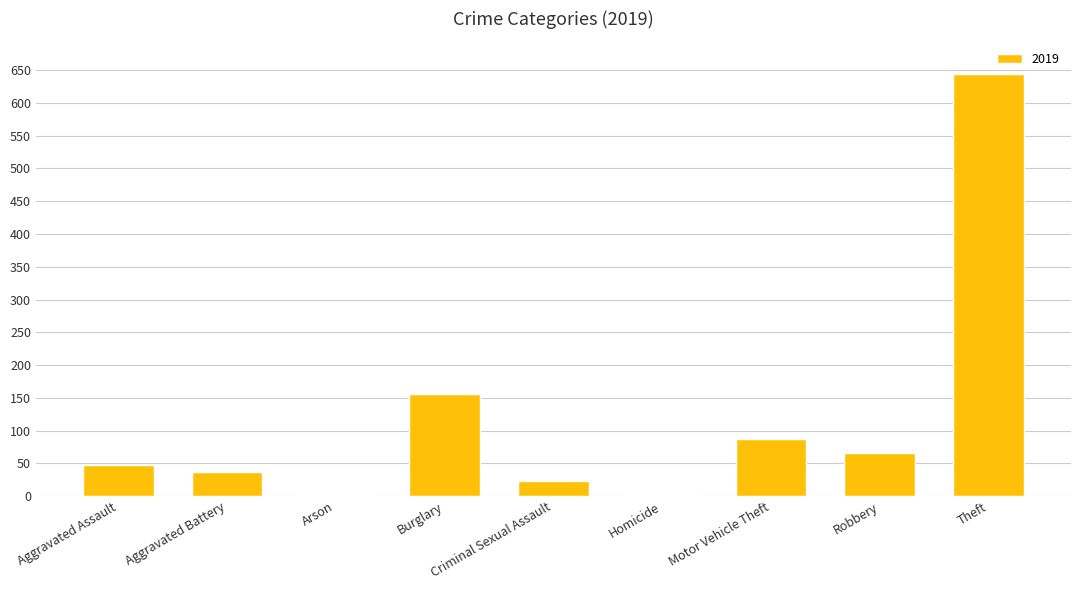

What is the ratio of the value at Motor Vehicle Theft to the value at Burglary?

0.6